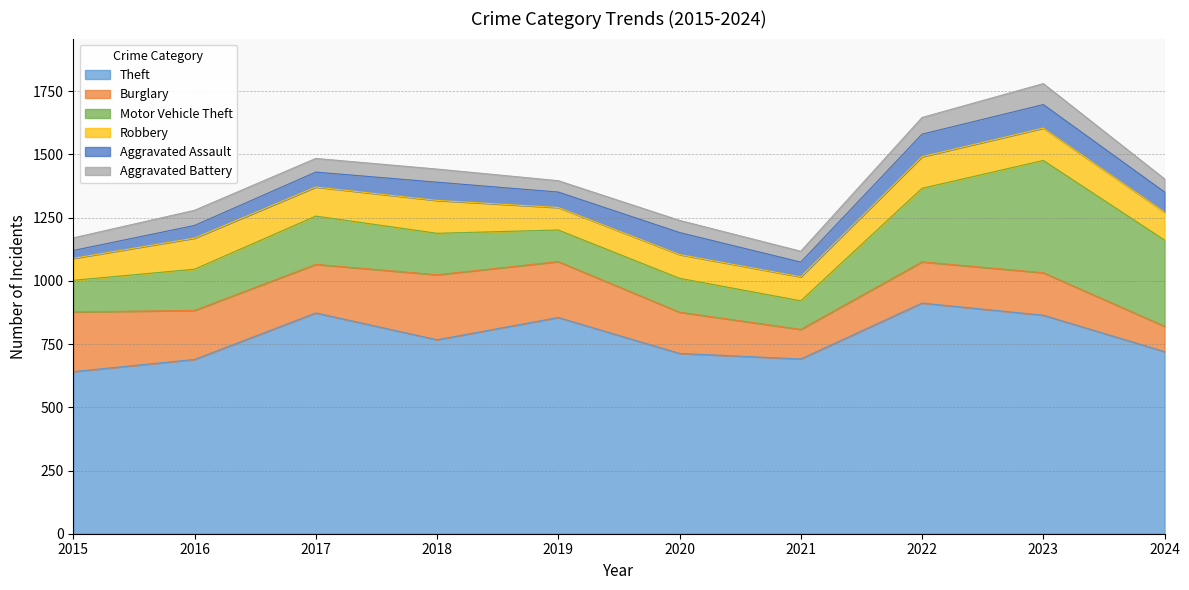

True or false: Burglary has a value of 257 at 2018.

True